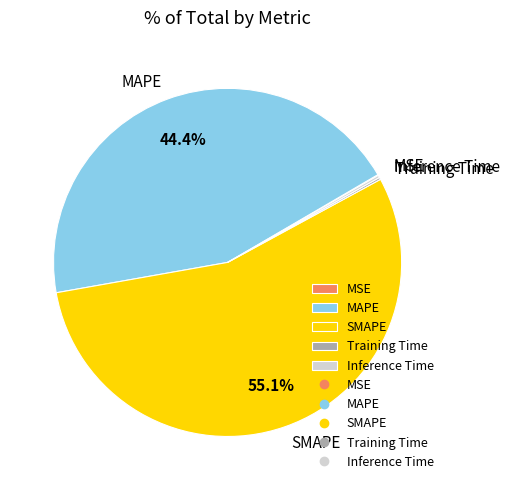

Does any single category account for the majority?

Yes